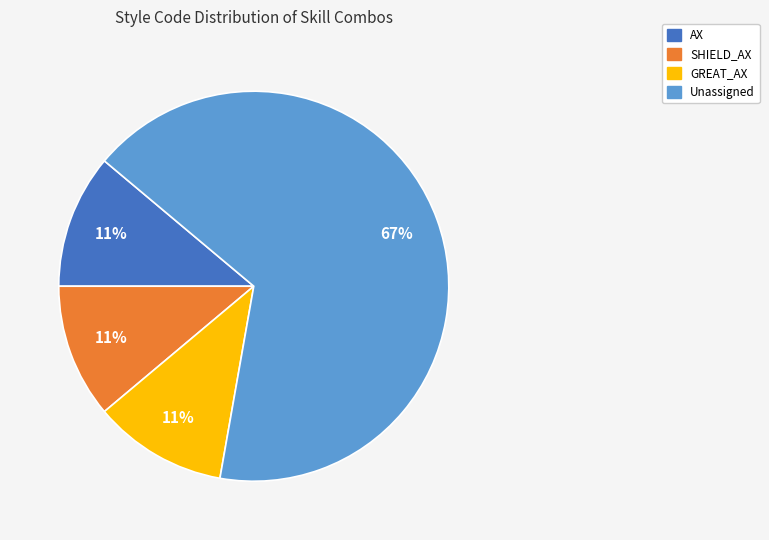

Is there any slice that represents more than half of the pie?

Yes